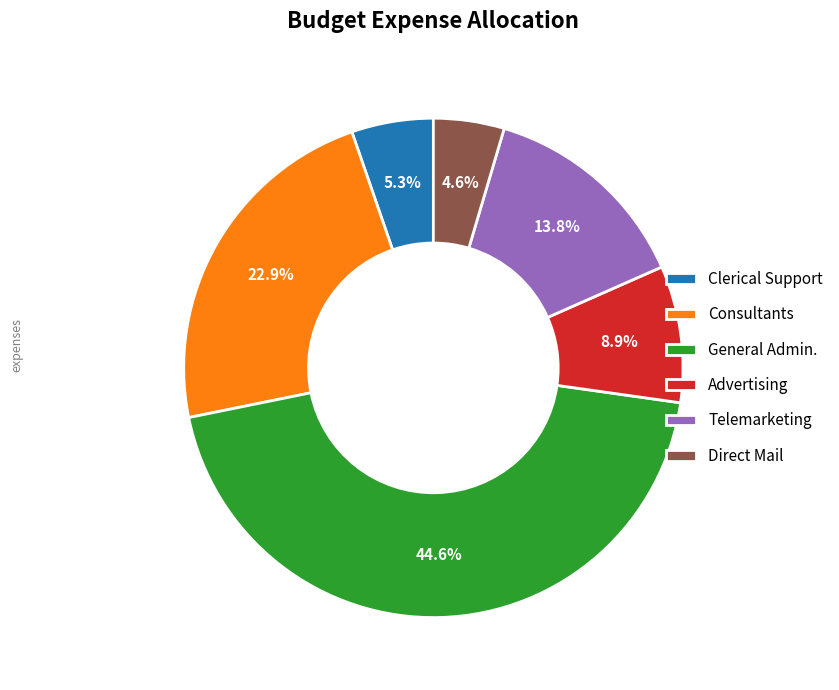

Combined, what portion of the pie is Direct Mail and Consultants?

27.5%